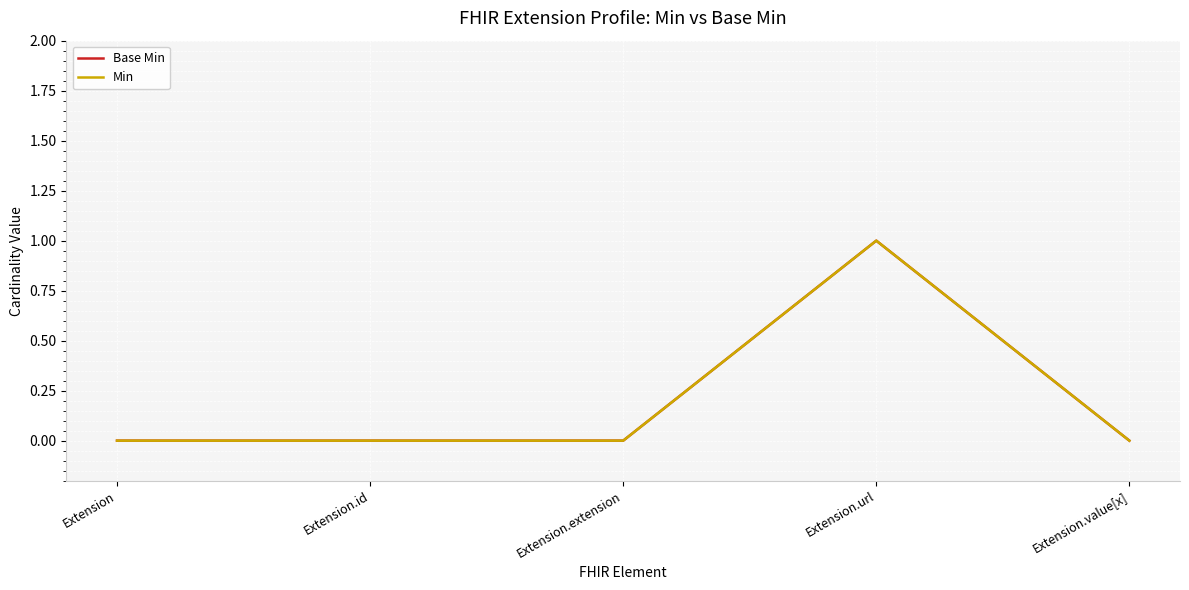

Is this an area chart (filled region under the line)?

No